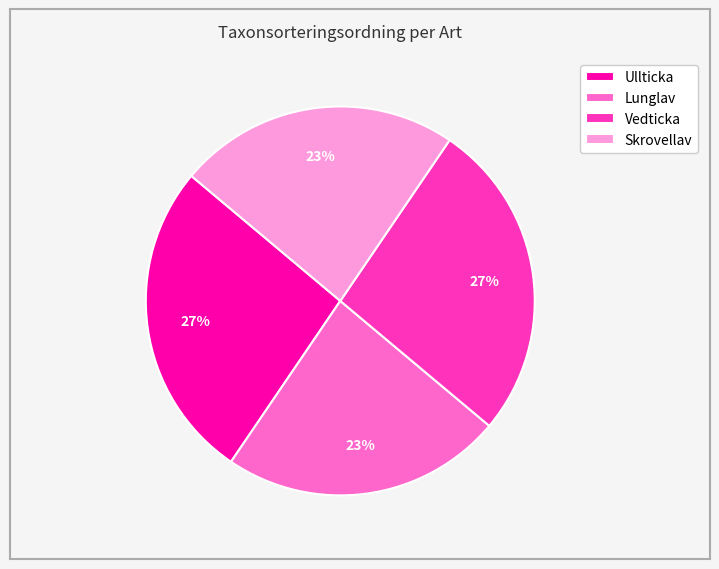

To the nearest percent, what portion does Skrovellav represent?

23%